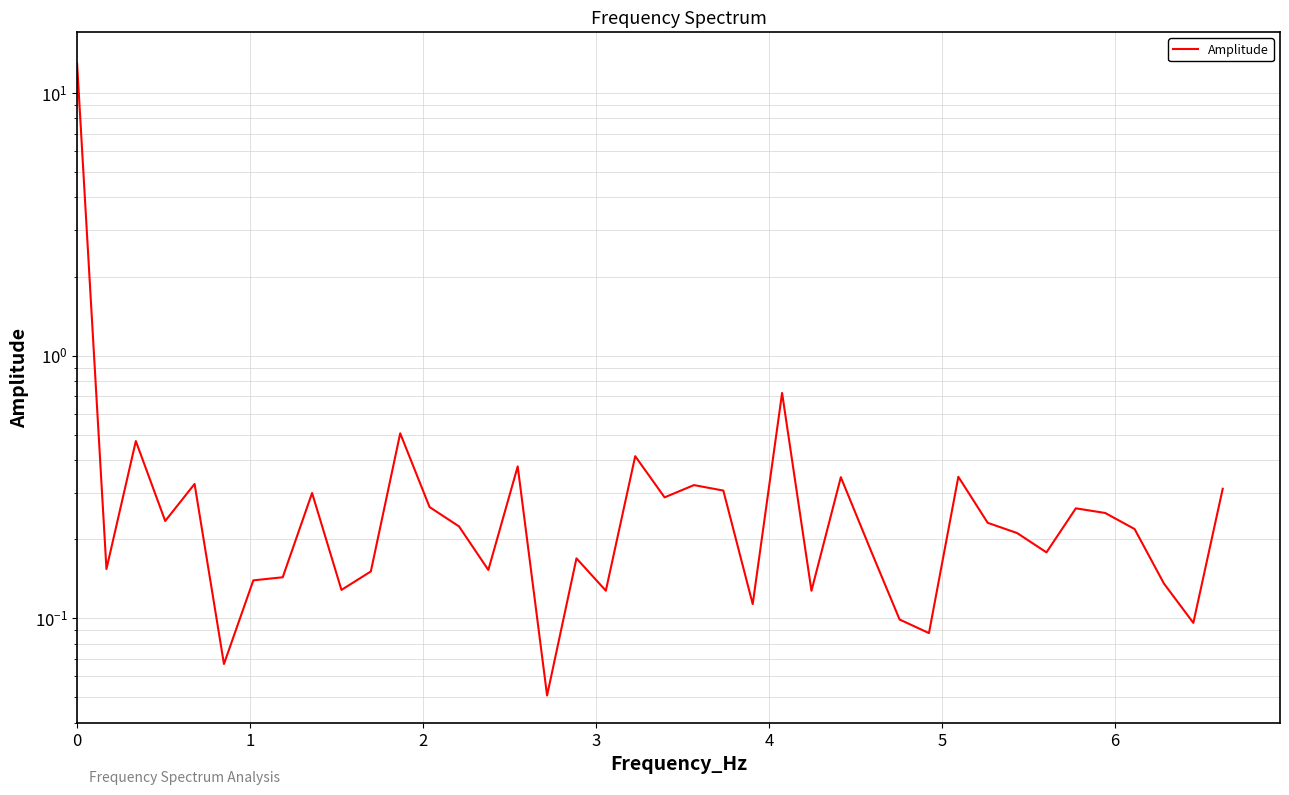

Reading left to right, what are all the values shown in this chart?

12.9	0.2	0.5	0.2	0.3	0.1	0.1	0.1	0.3	0.1	0.2	0.5	0.3	0.2	0.2	0.4	0.1	0.2	0.1	0.4	0.3	0.3	0.3	0.1	0.7	0.1	0.3	0.2	0.1	0.1	0.3	0.2	0.2	0.2	0.3	0.3	0.2	0.1	0.1	0.3